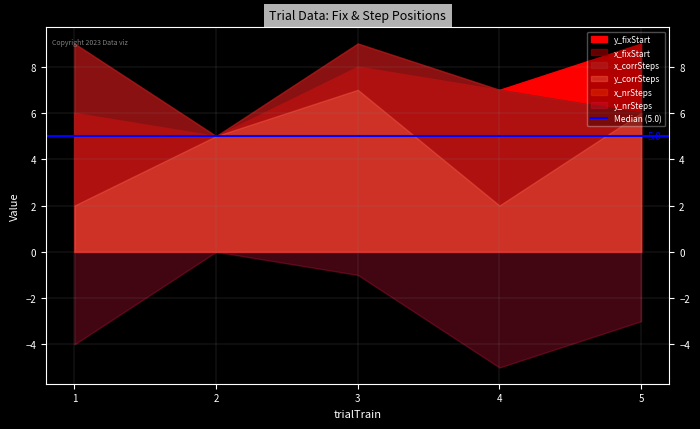

At which category is the sum across all series the highest?

3